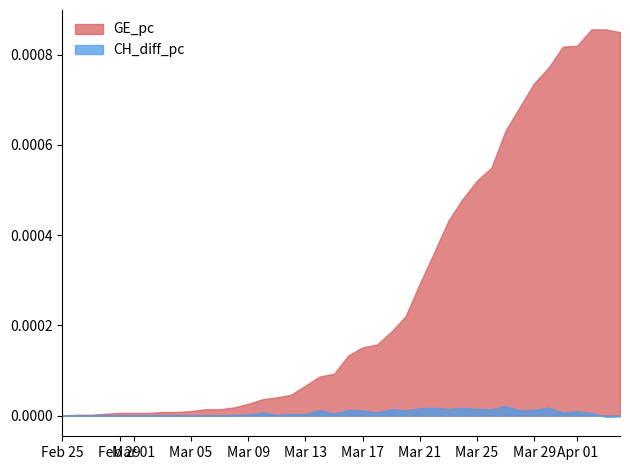

The GE_pc series shows 0.0 at Feb 29. True or false?

True